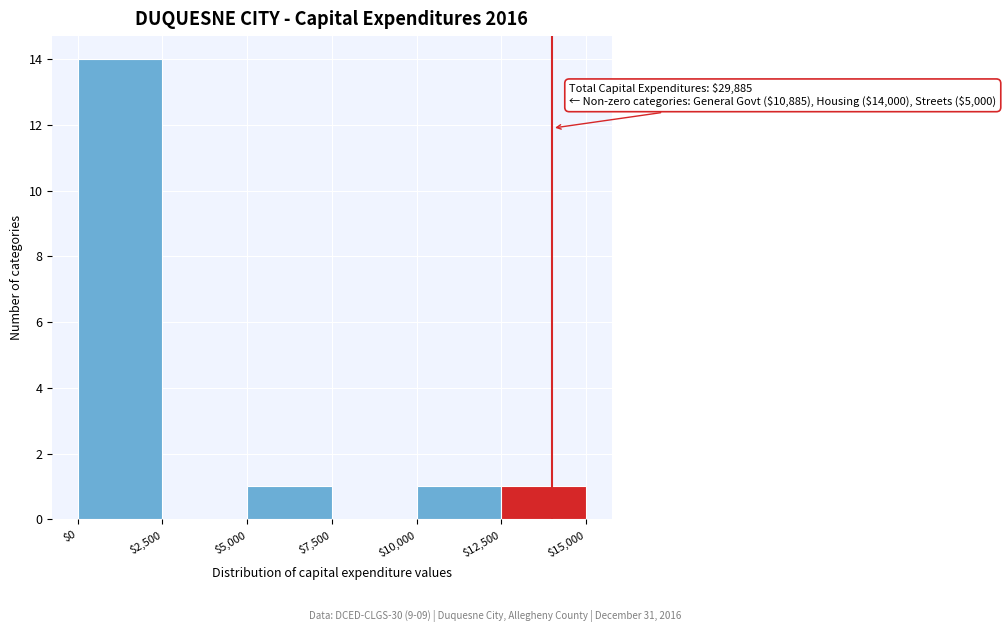

Over which range of the x-axis is the bar tallest?

$0 to $2,500